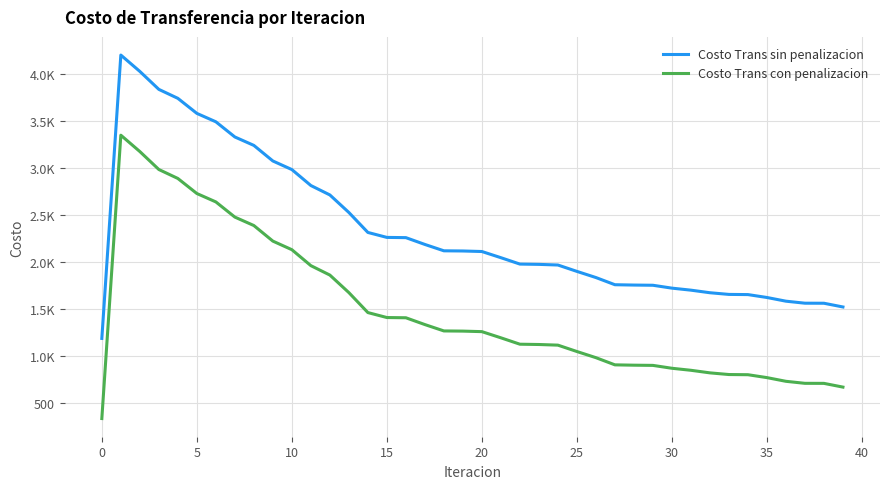

What are all the series names shown in the legend?

Costo Trans sin penalizacion, Costo Trans con penalizacion